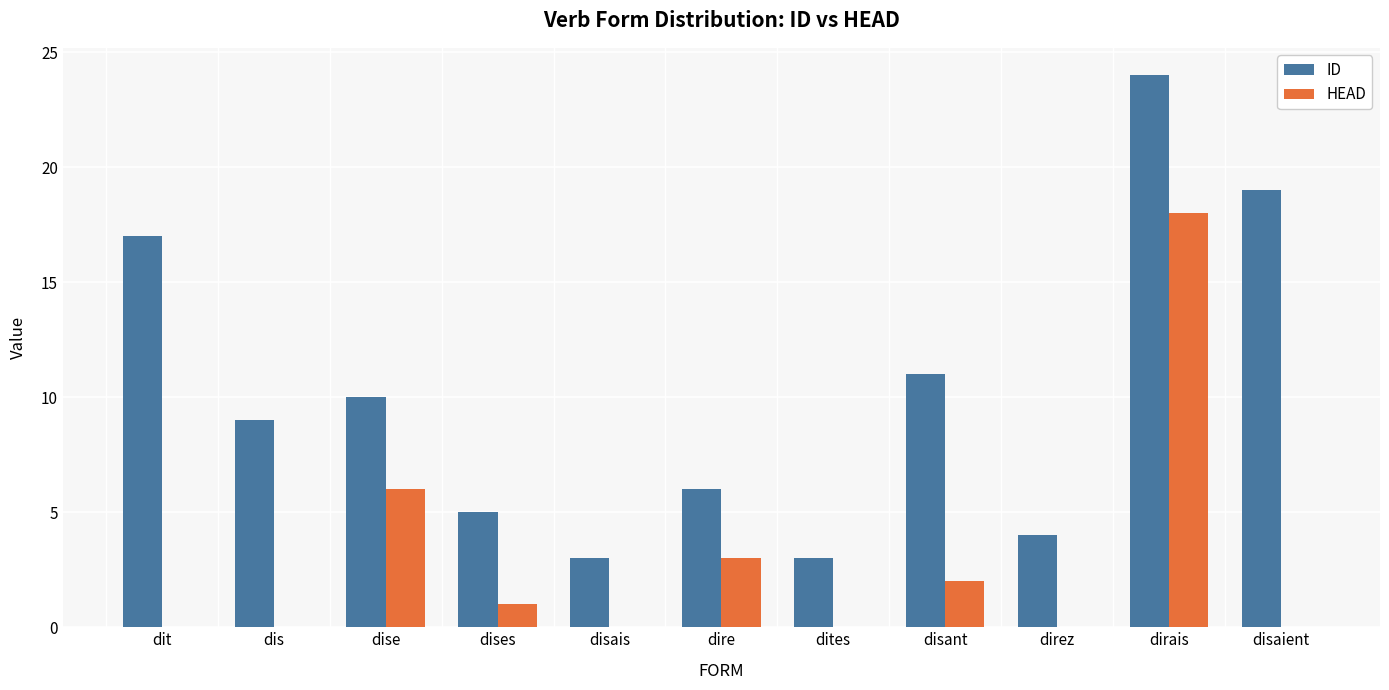

Is it true that HEAD equals 0 at direz?

True